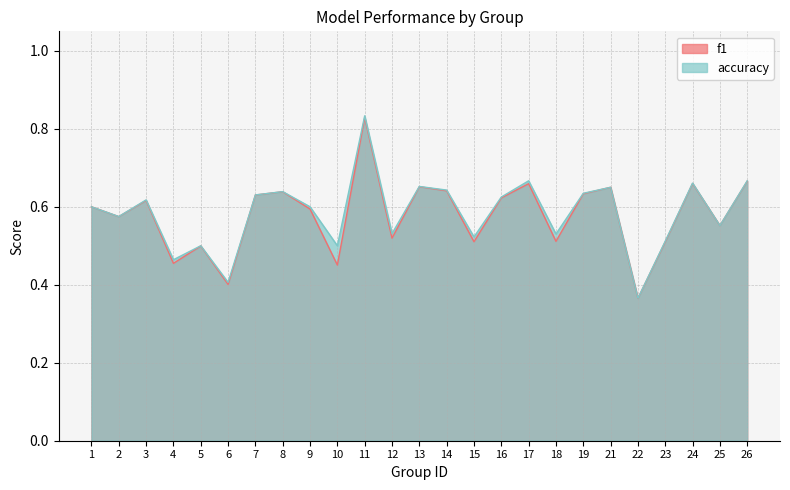

True or false: accuracy has a value of 0.7 at 17.

True